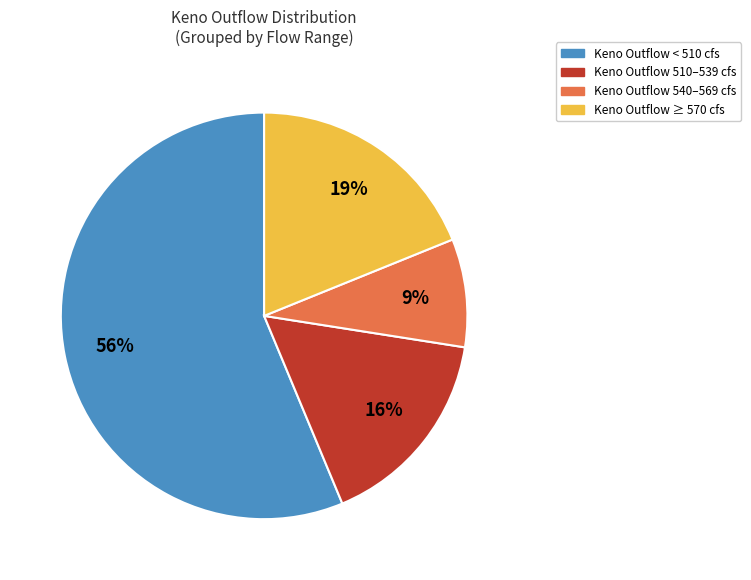

Is there a majority slice in this chart?

Yes